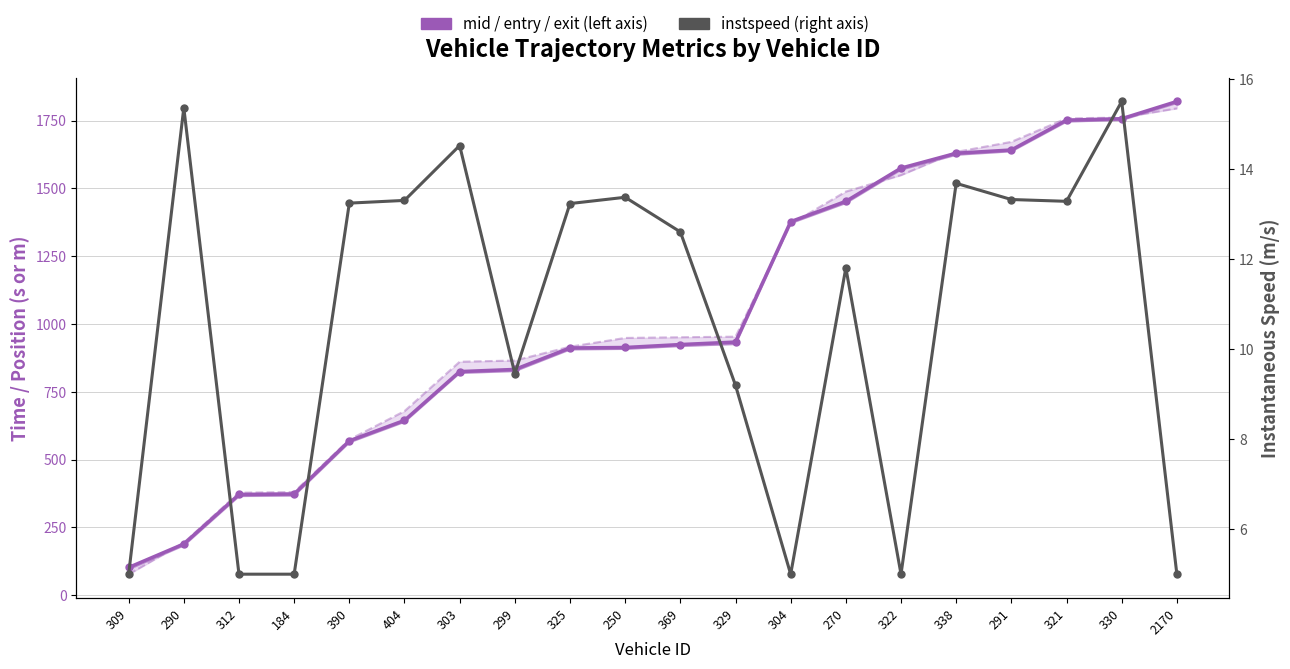

What is the label of the 3rd point from the right?

321